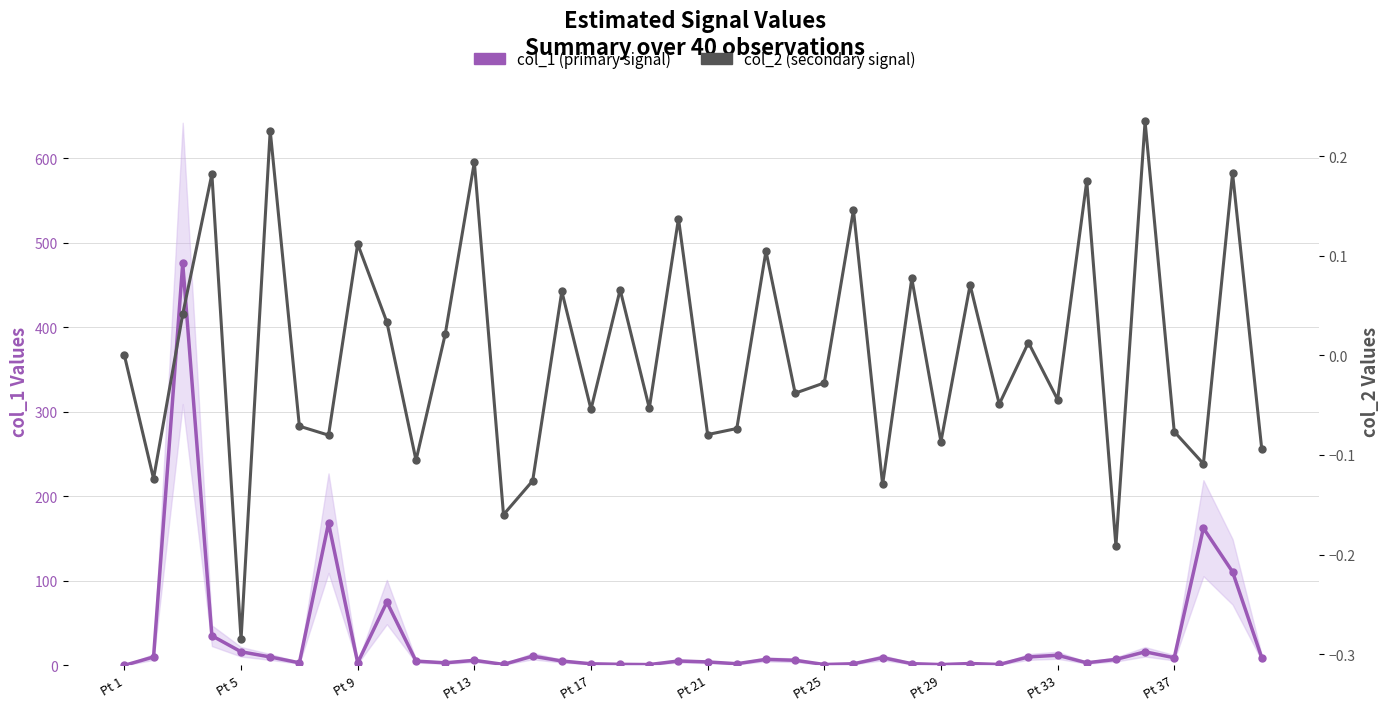

What is the difference between the second highest and minimum values in the col_1 (primary signal) series?

168.3